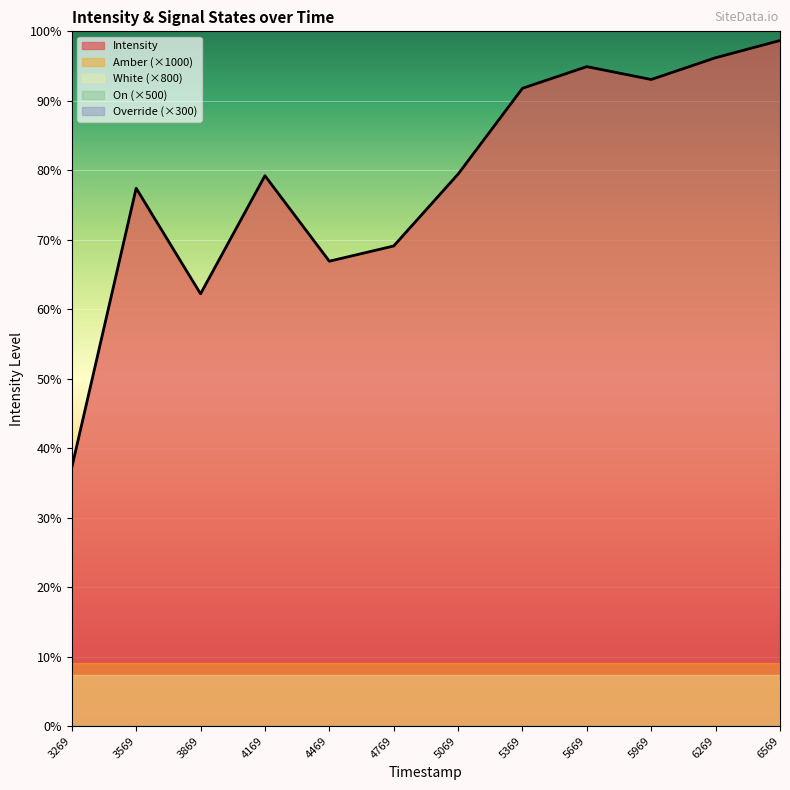

What is the difference between the highest and lowest values at 1692135069?

8738.8